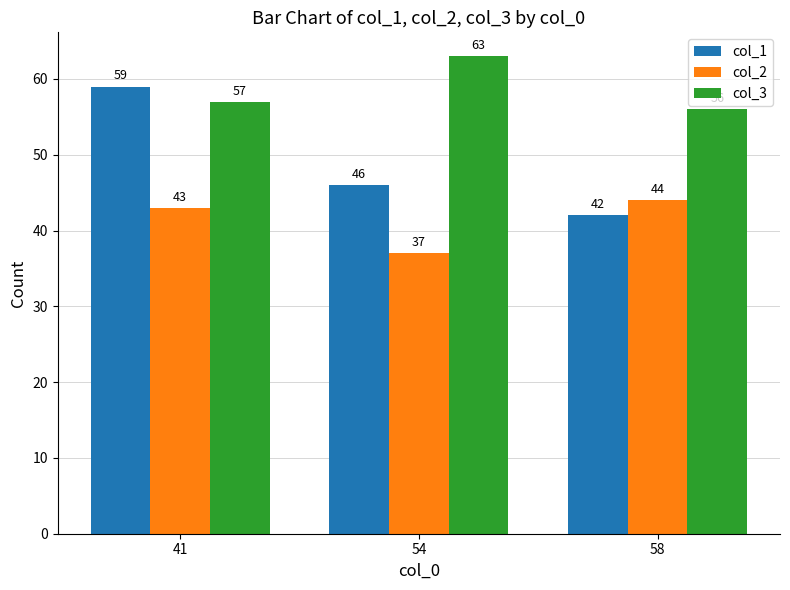

Read the col_1 value at 41, to the nearest 5.

60